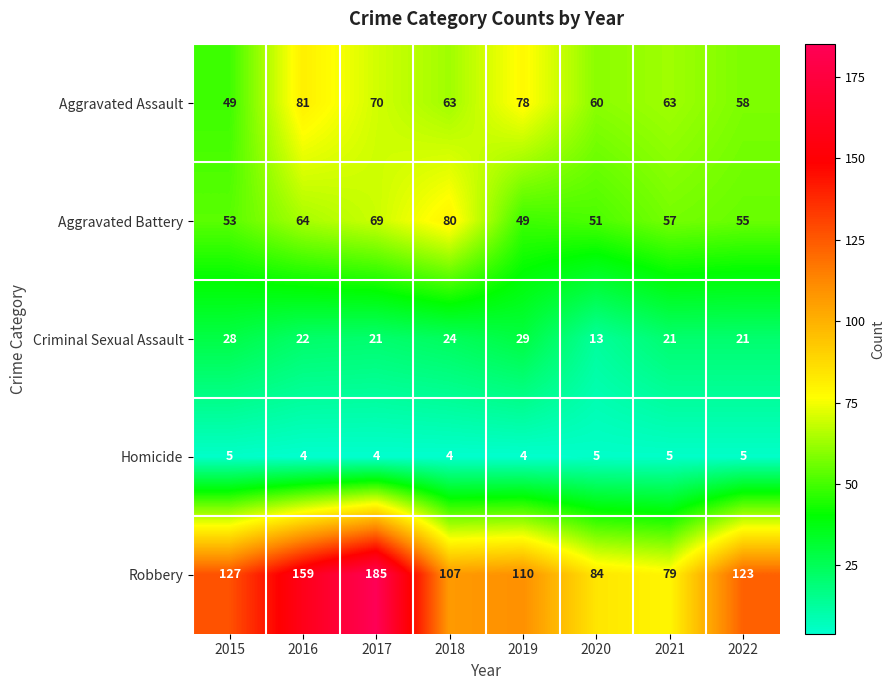

Which category has the highest value across all series?

2017